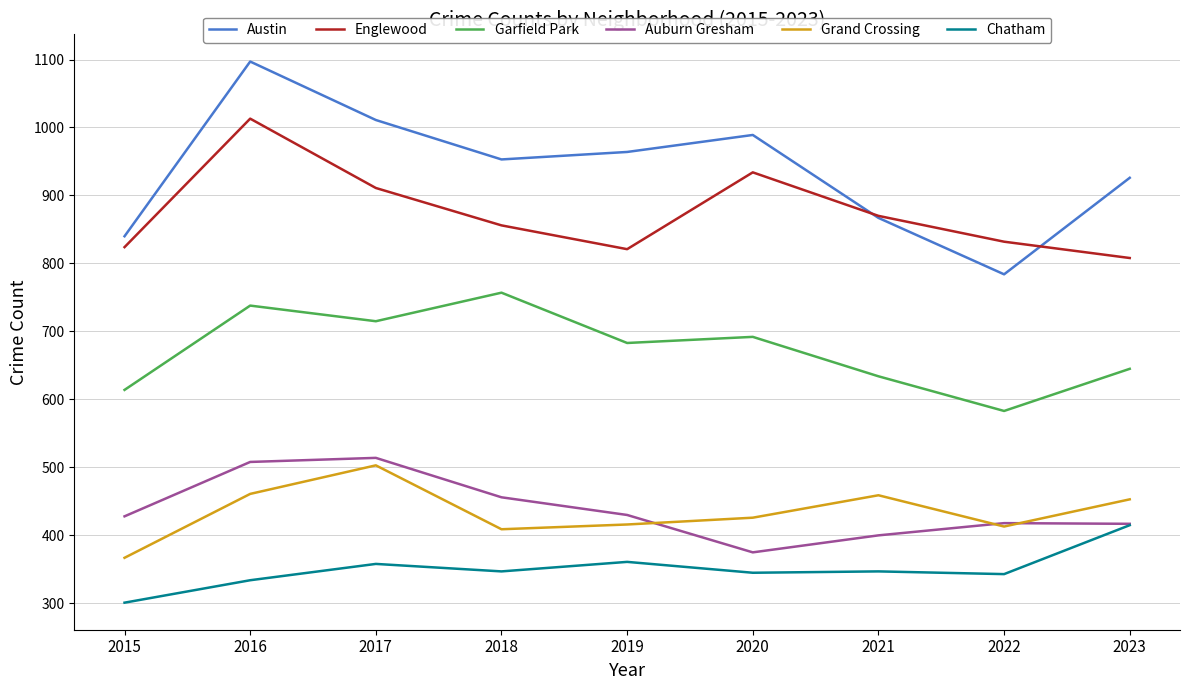

What is the difference between the Austin values at 2021 and 2020?

122